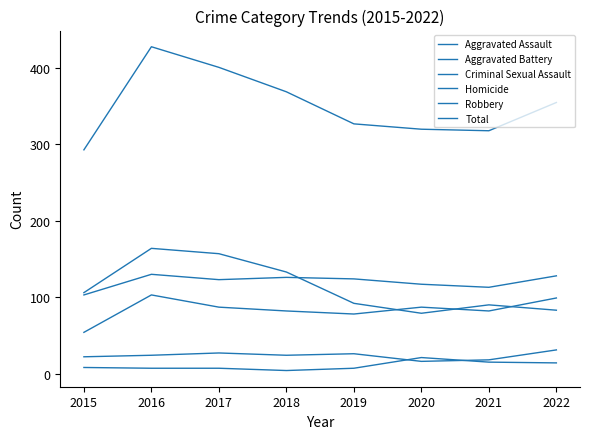

Count the number of categories in the chart.

8